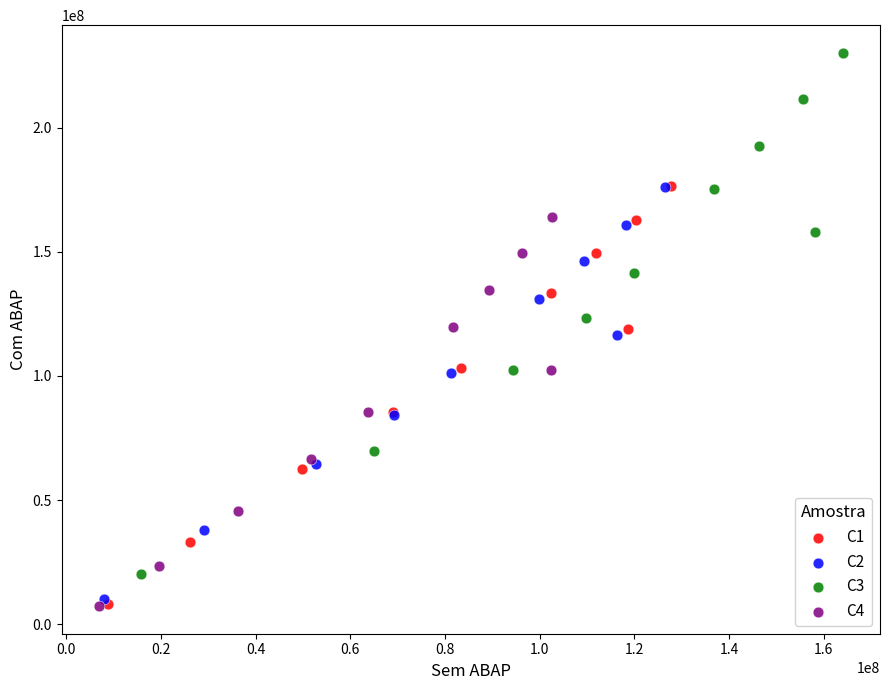

Which series has the largest Y range (max minus min)?

C3